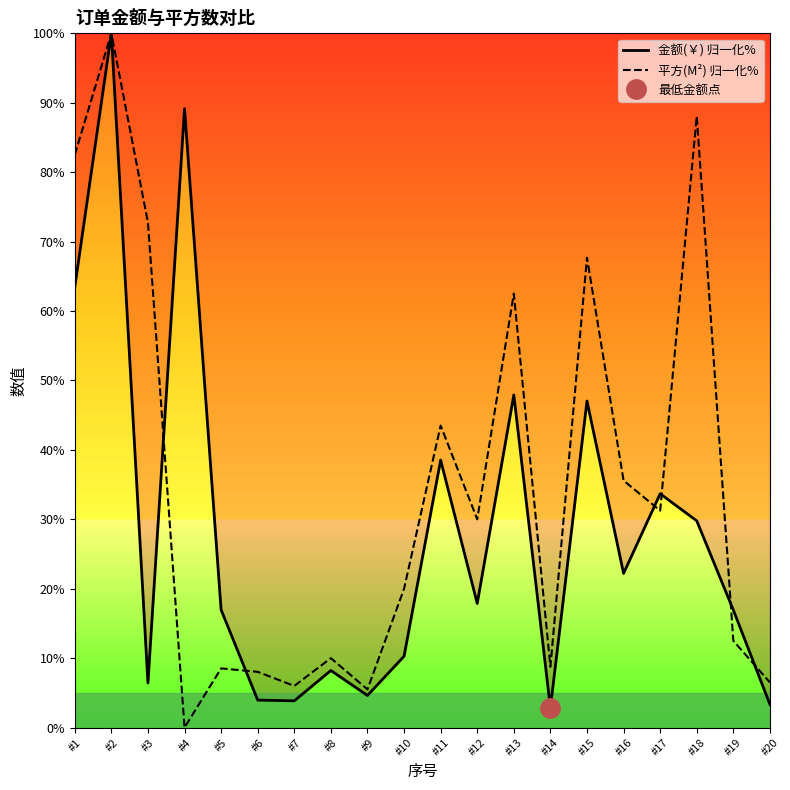

List the series in order of their peak value, lowest first.

金额(￥) 归一化%, 平方(M²) 归一化%